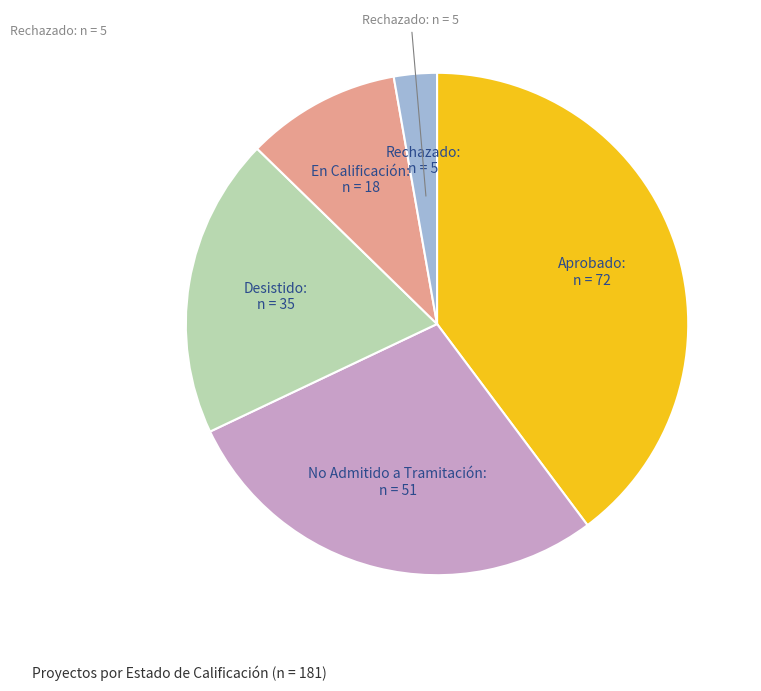

Does any single category account for the majority?

No